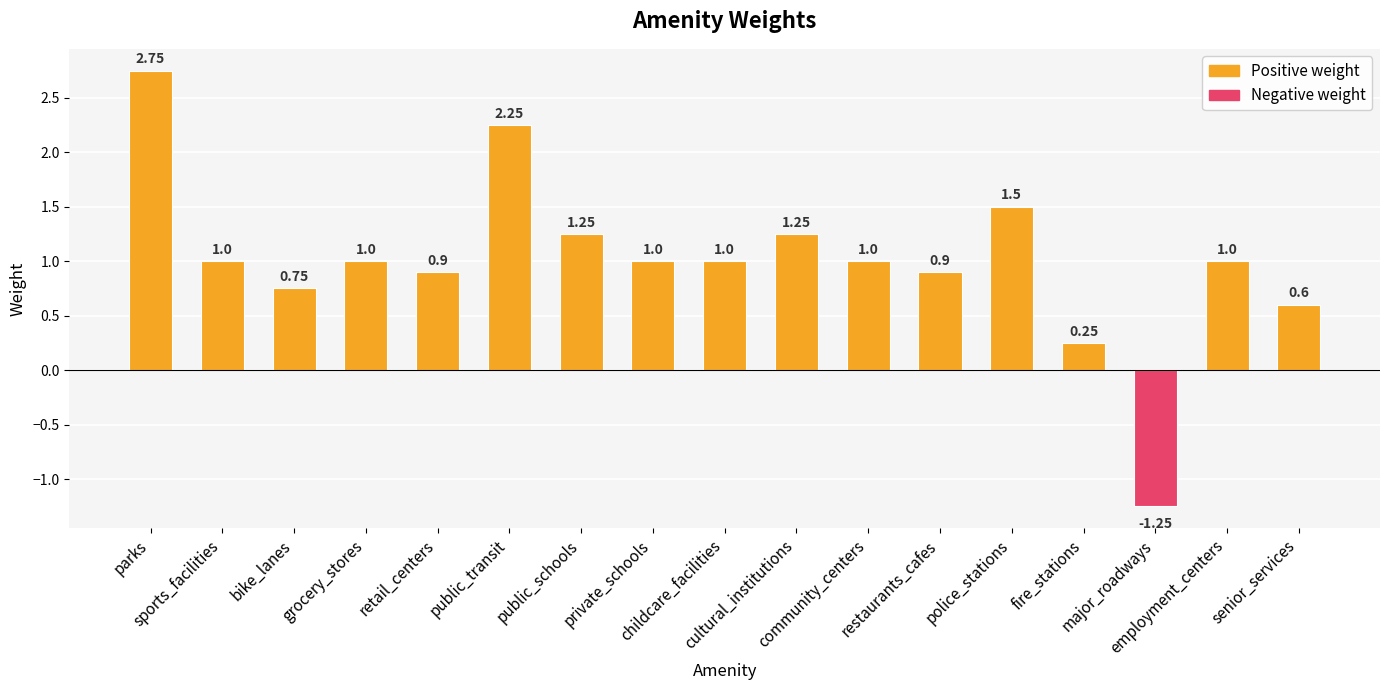

Approximately how many times larger is the value at employment_centers compared to community_centers?

1.0